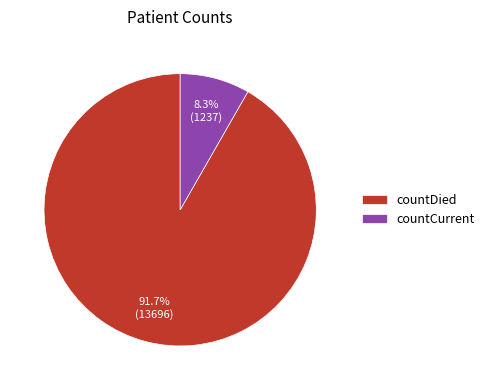

Does countDied account for over 50% of the chart?

Yes